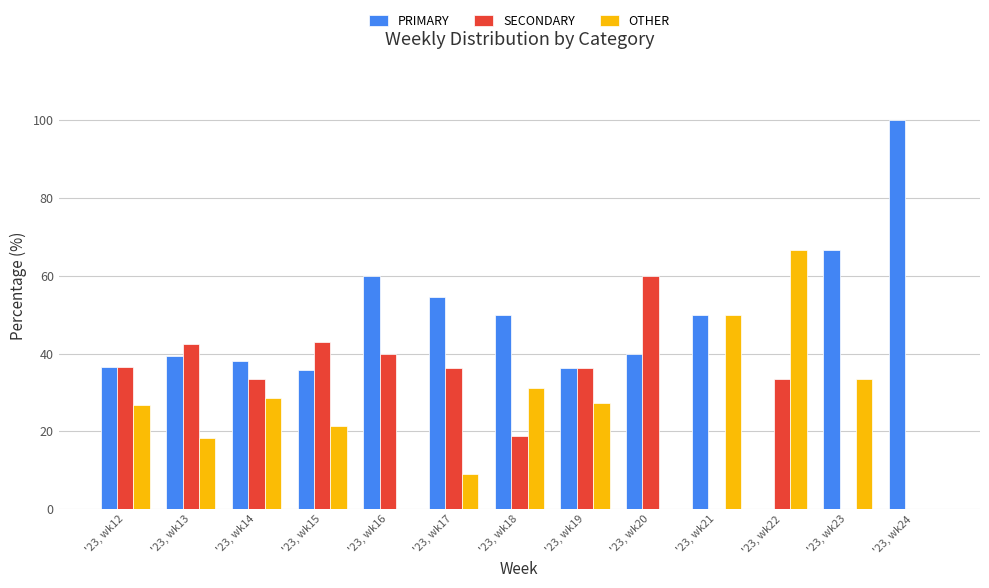

The value of OTHER at '23, wk23 is 33.3. True or false?

True